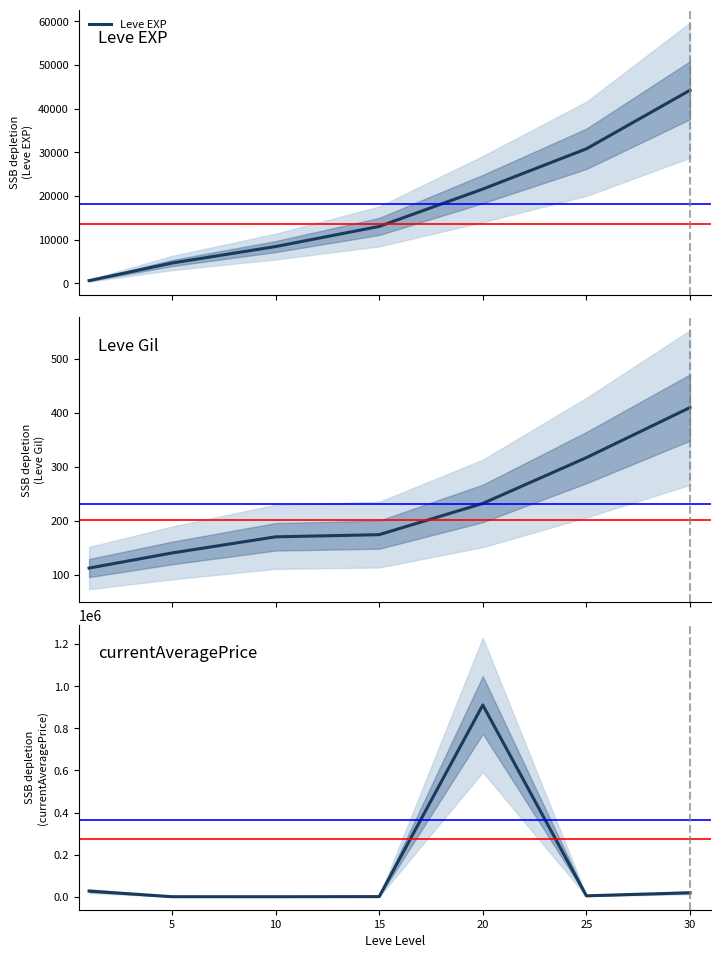

True or false: Leve EXP and Leve Gil intersect in this chart.

False